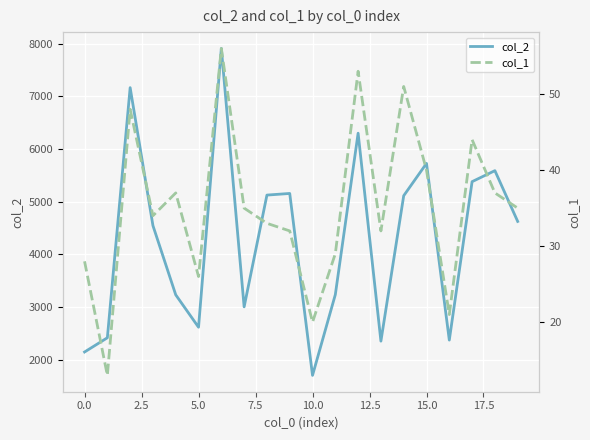

Where is col_2 nearest to the value 4803?

19